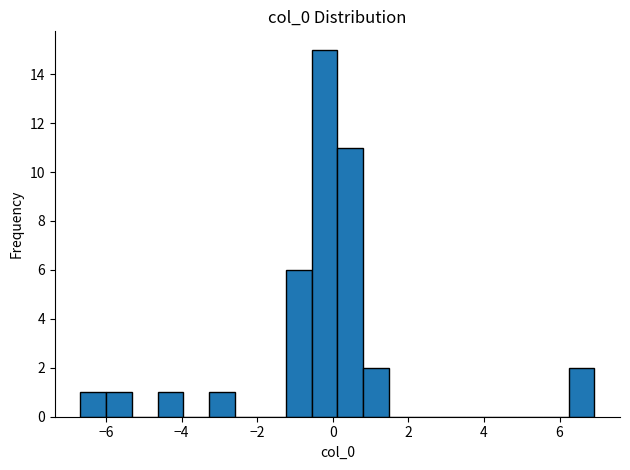

Around what value on the x-axis is the tallest bar? Give the approximate position of its centre, as read against the axis.

-0.2